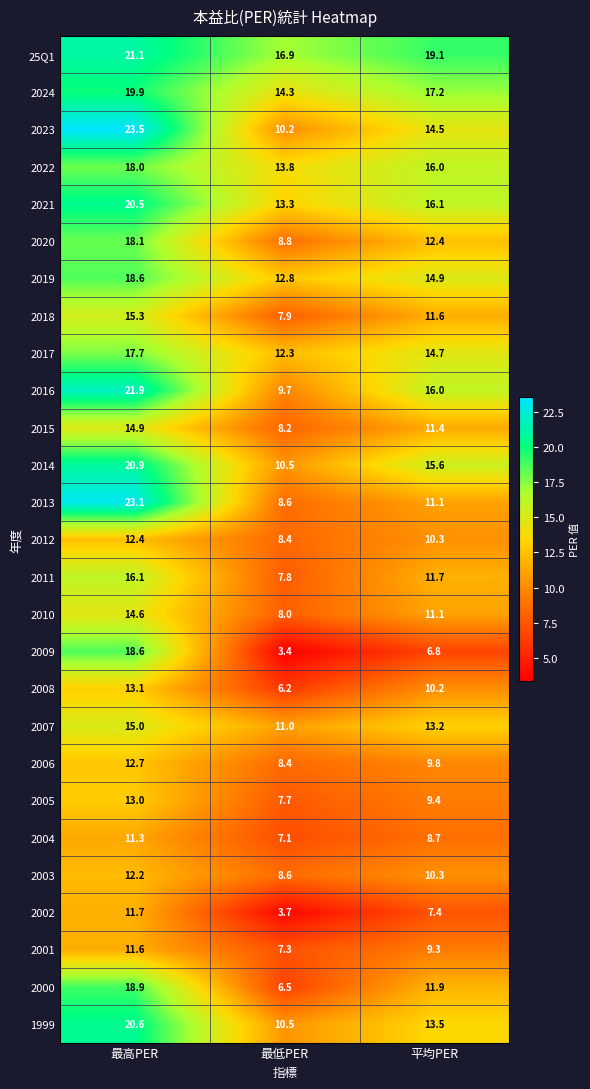

What is the lowest value of the 2024 series?

14.3